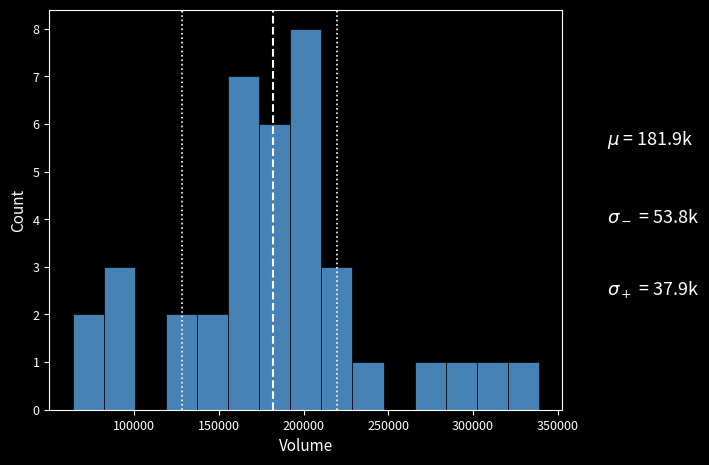

Read against the x-axis, roughly where is the centre of the tallest bar?

200000